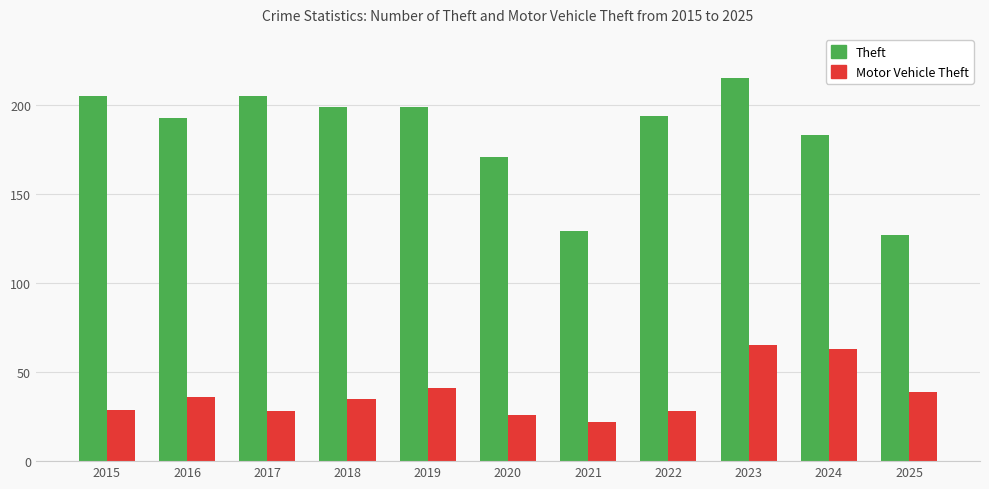

True or false: Motor Vehicle Theft has a value of 28 at 2017.

True